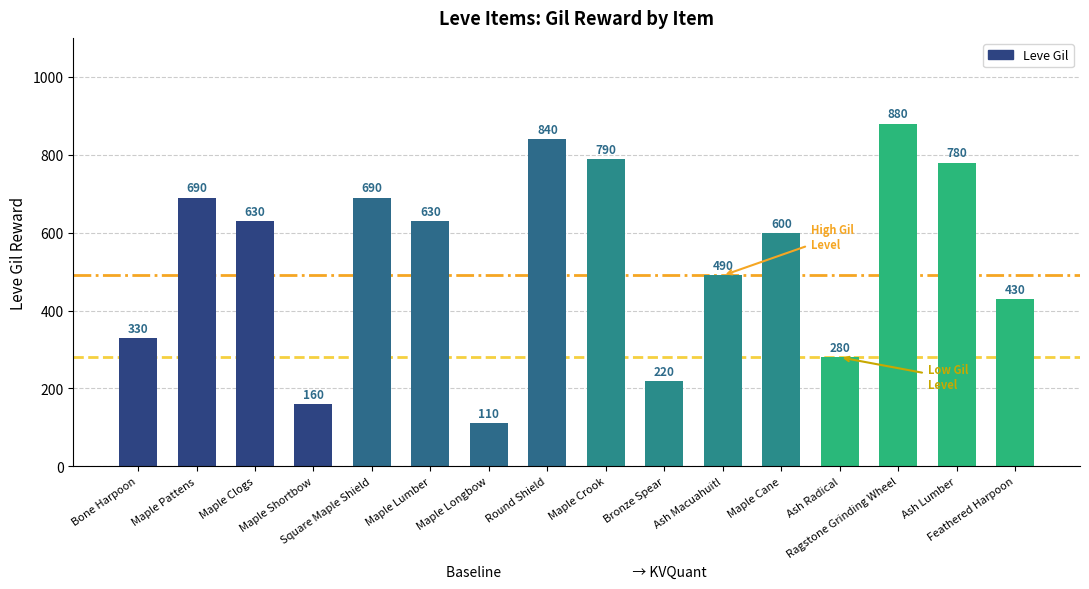

How many data points does each series have?

16